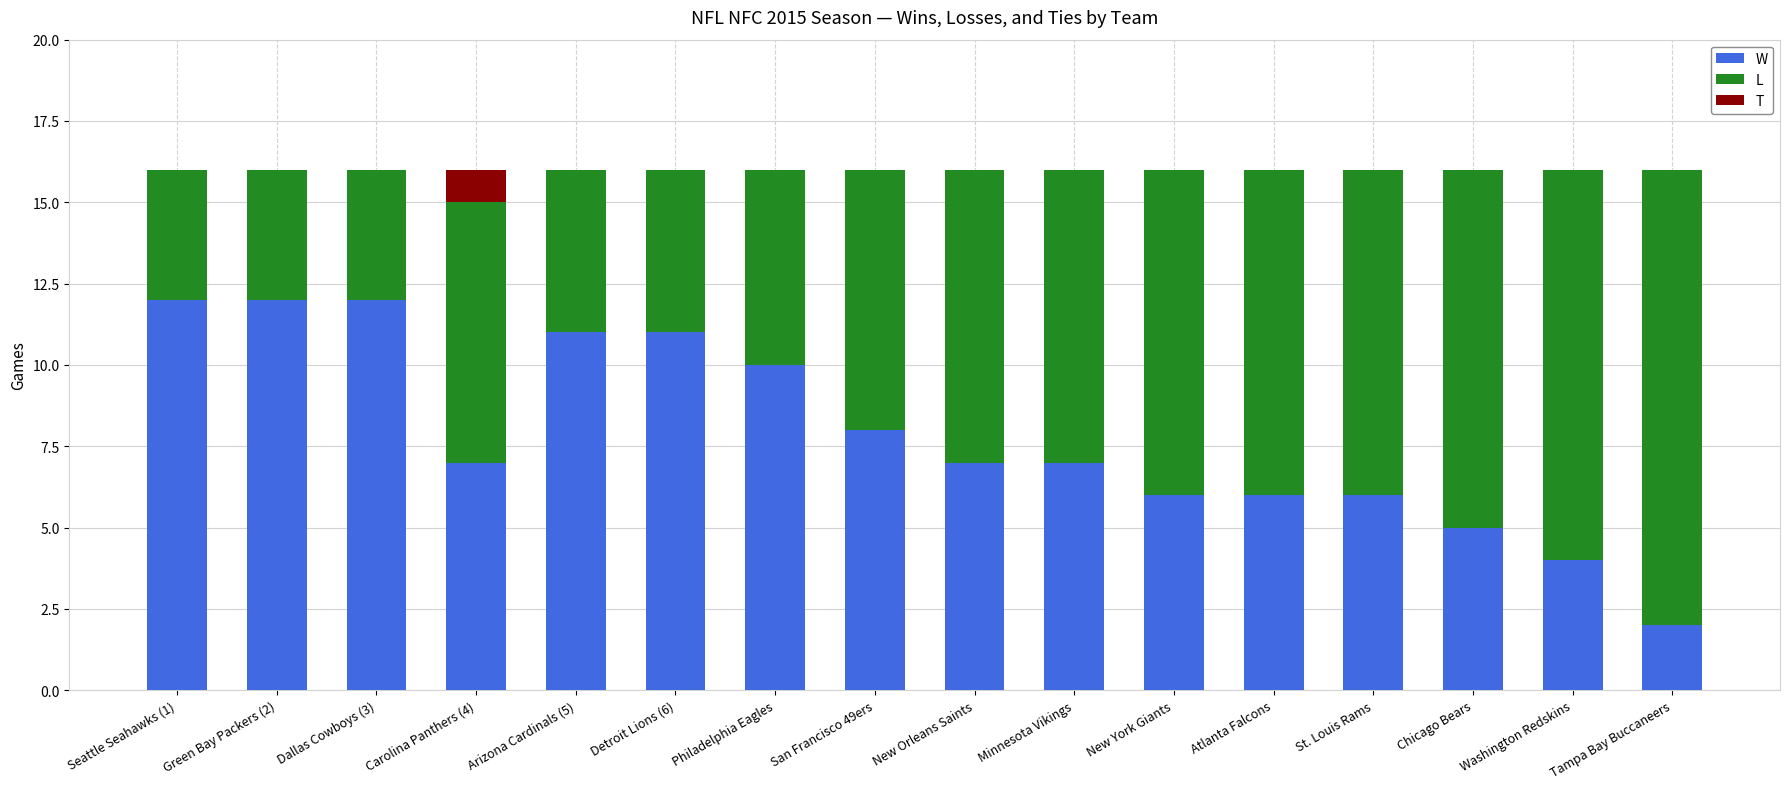

How many distinct data groups are displayed?

3